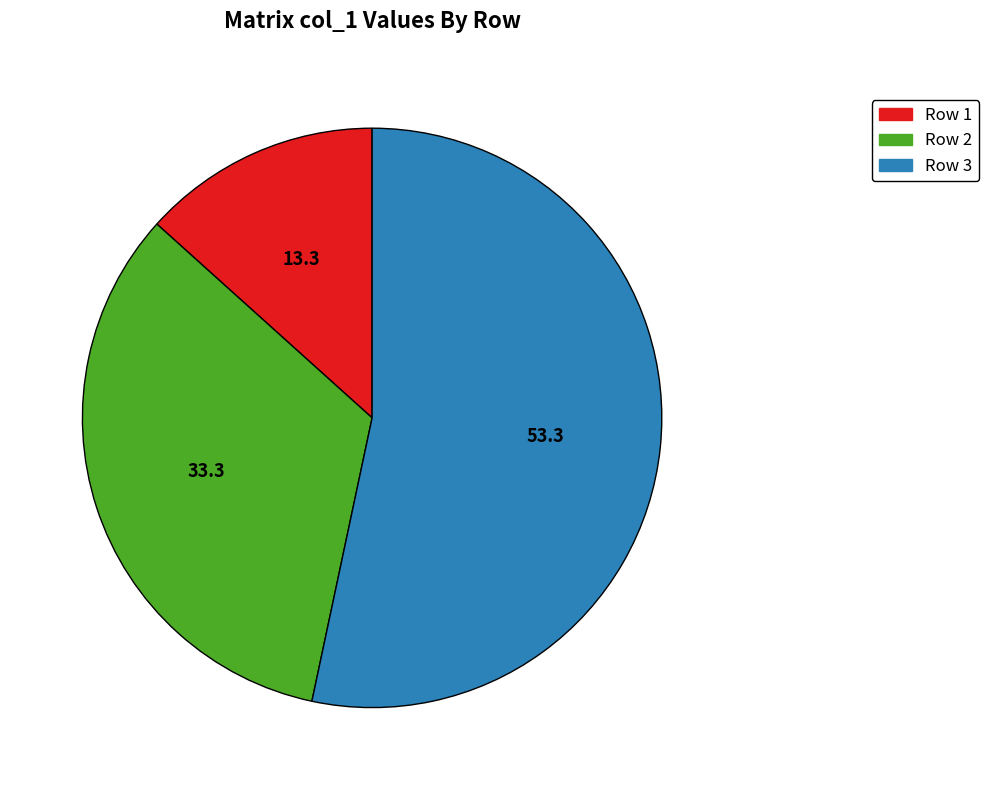

Combined, do Row 1 and Row 2 account for over 50%?

No